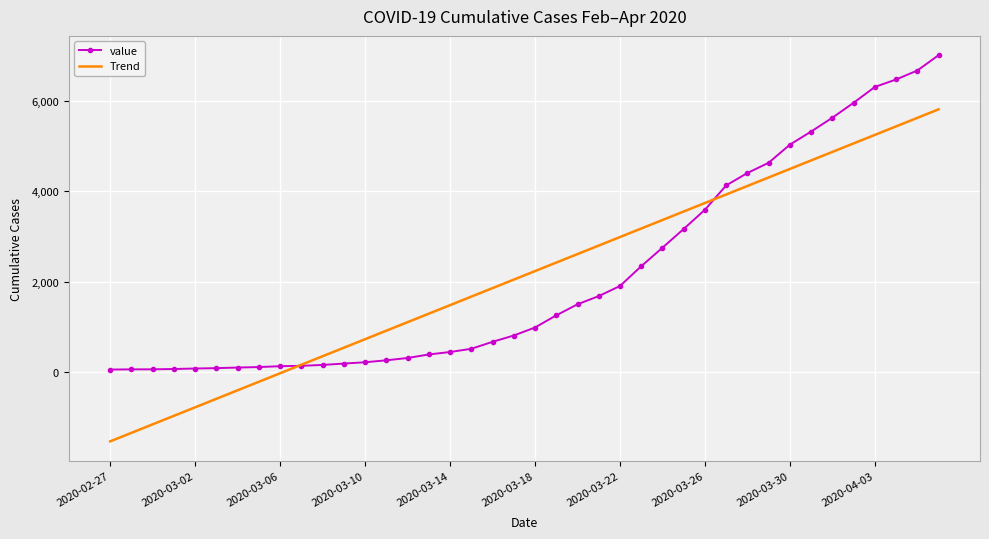

Which series has the widest spread of values?

Trend